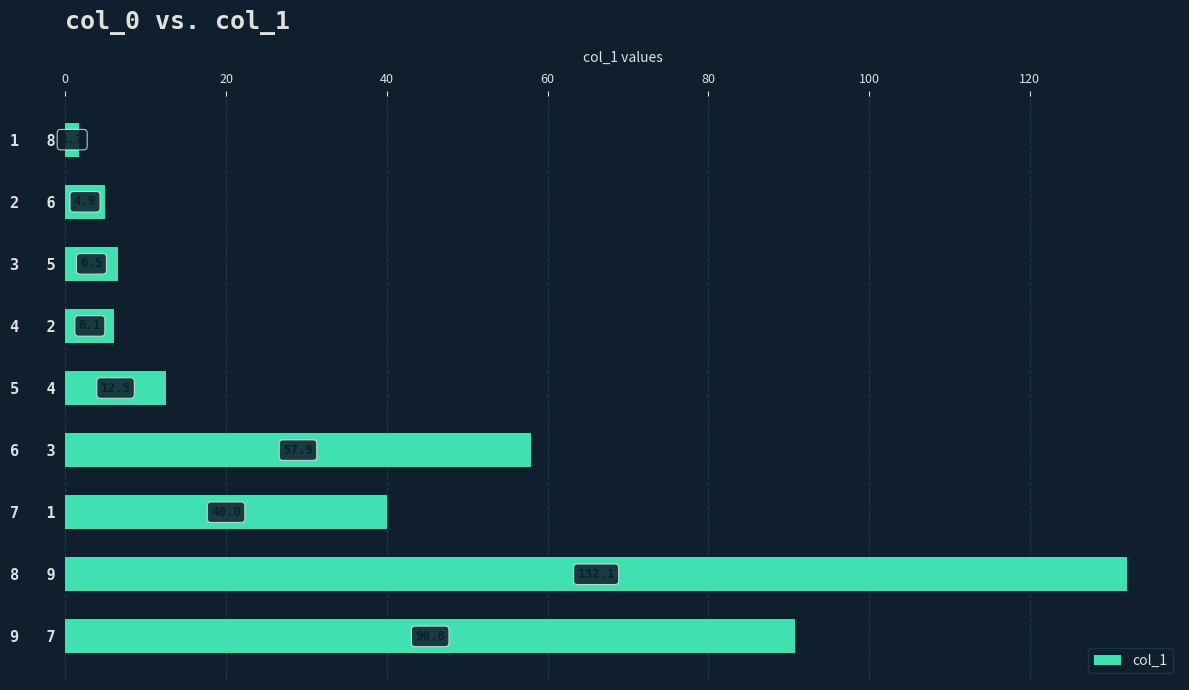

Is it true that the value at 4   2 is 6.1?

True